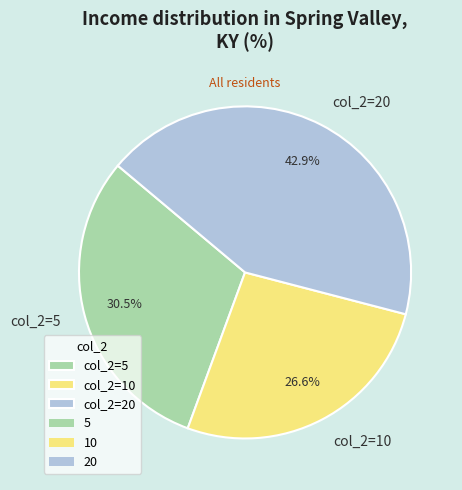

To the nearest percent, what is the difference between the largest and smallest slice percentages?

16%